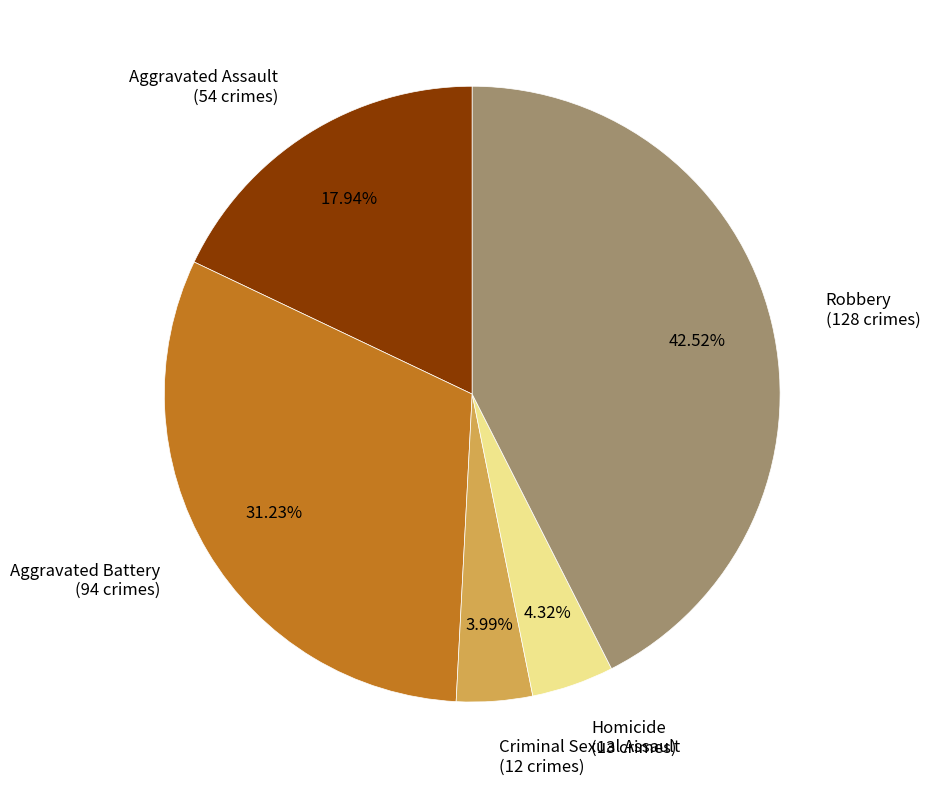

To the nearest percent, what is the combined percentage of Criminal Sexual Assault and Aggravated Battery?

35%